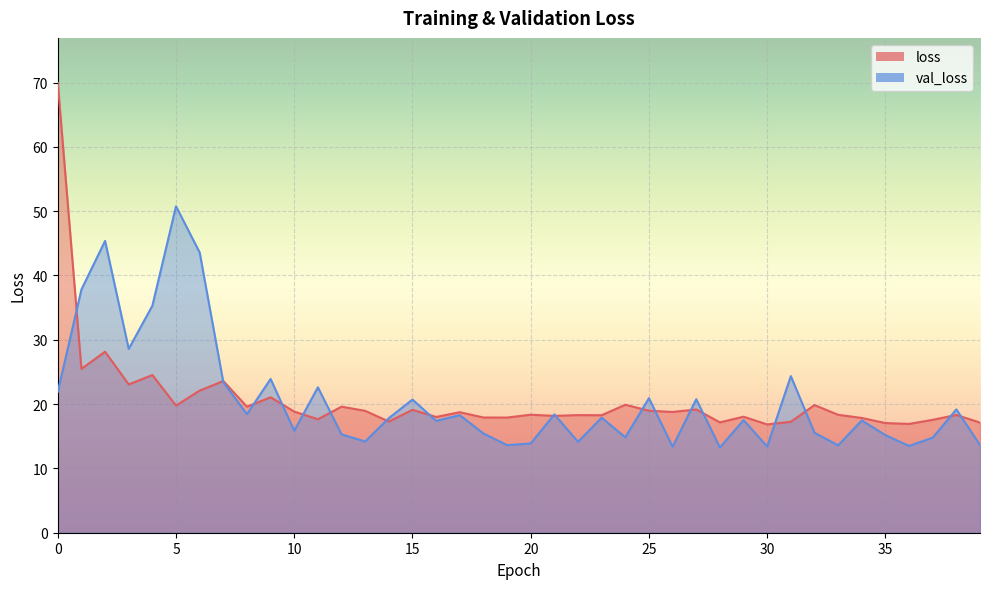

Which series changed the most between 4 and 38?

val_loss